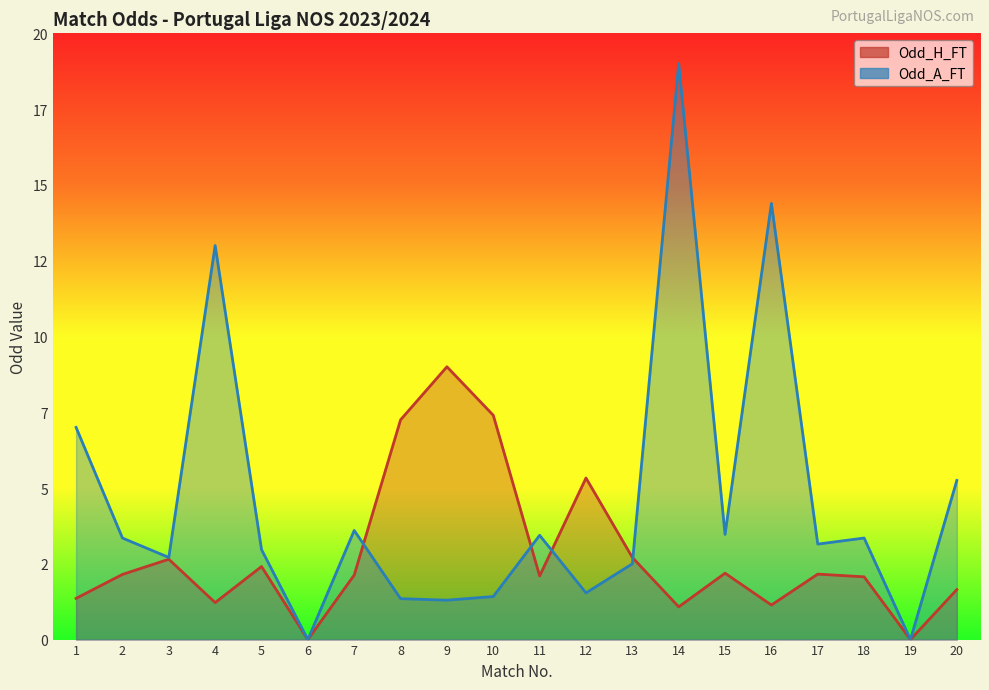

What is the highest value of the Odd_H_FT series?

9.0